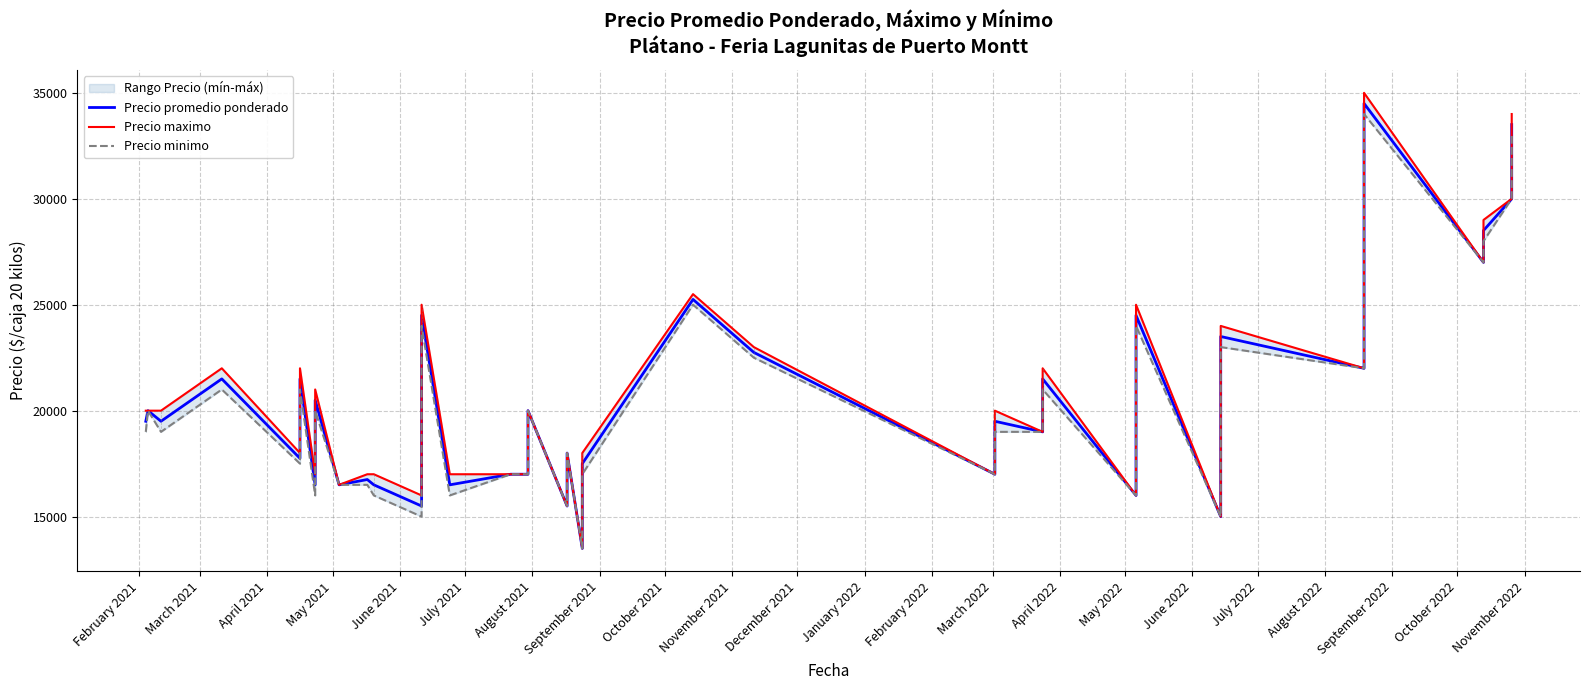

What is the total value across all series at May 2022?

51000